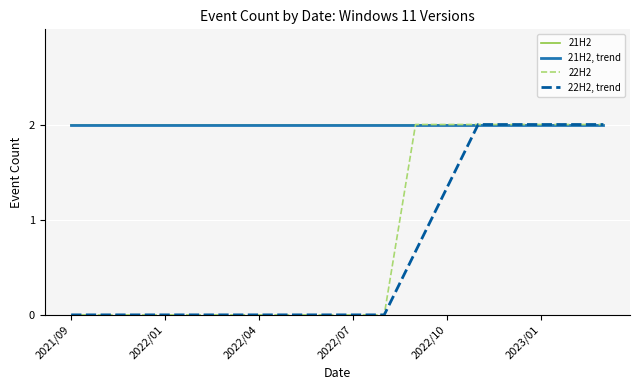

Does the chart have visible grid lines?

Yes